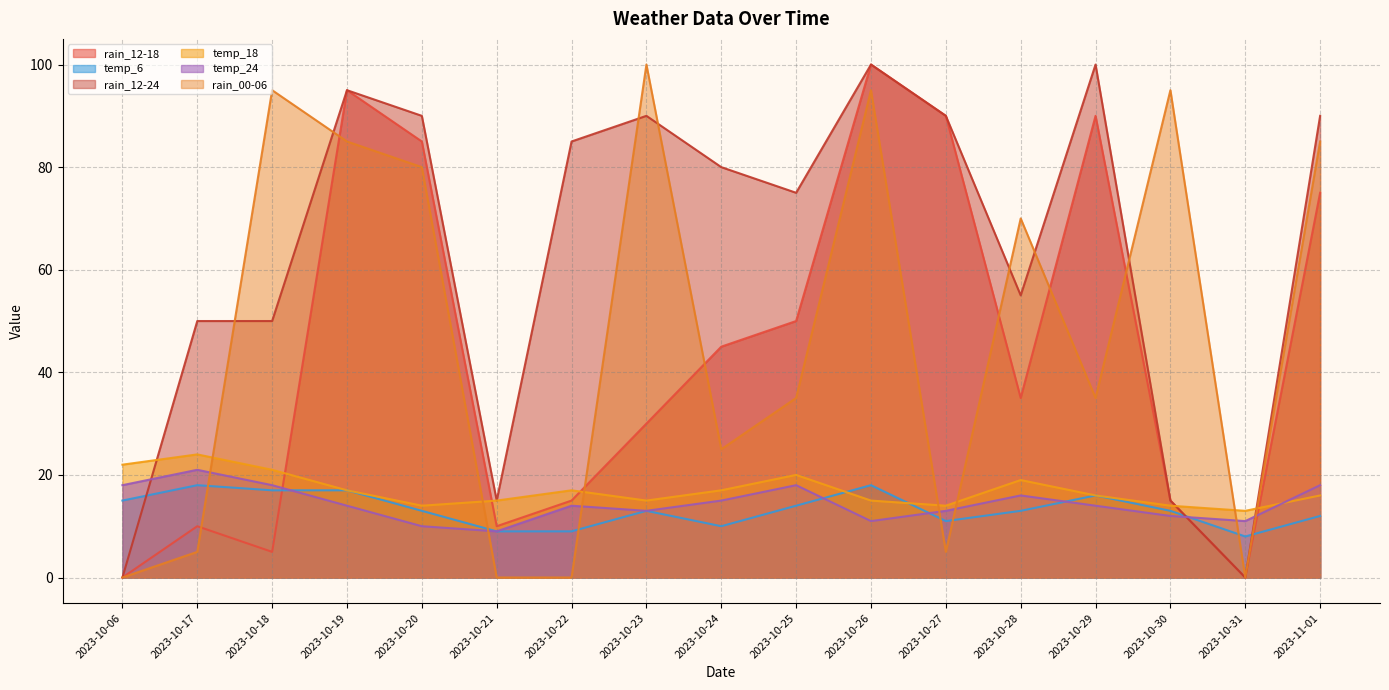

Which category has the lowest value in the temp_6 series?

2023-10-31